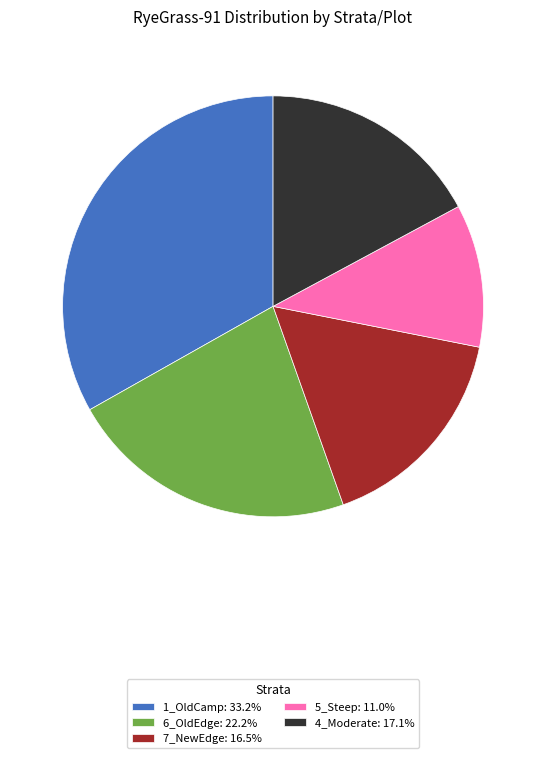

Does 4_Moderate: 17.1% represent more than half of the total?

No